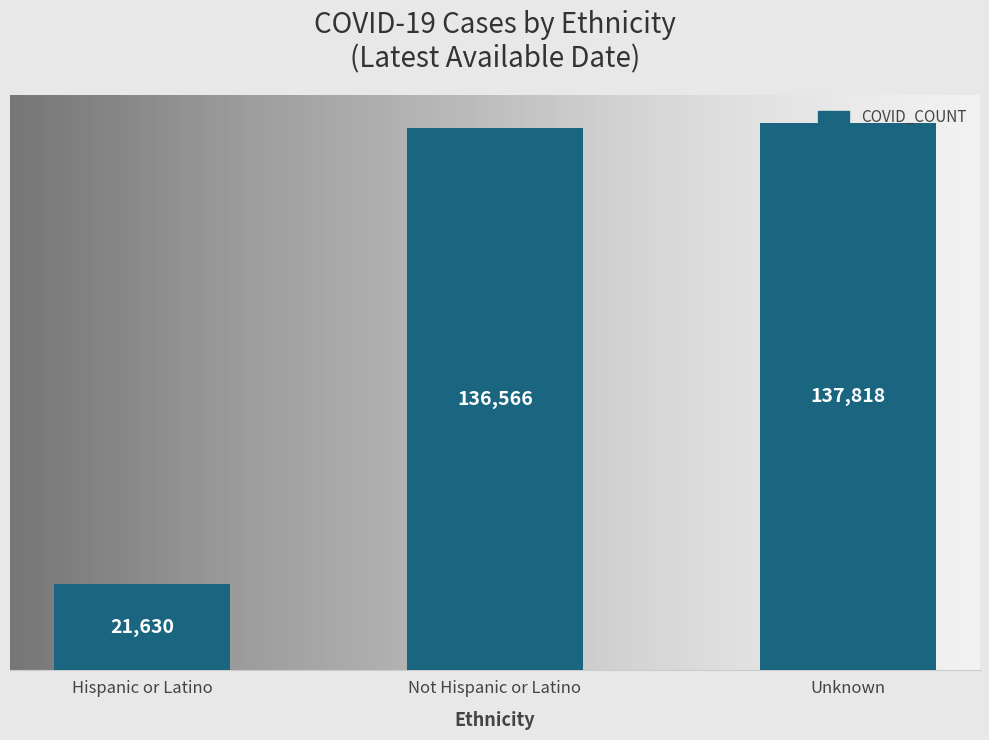

What is the maximum value shown in the chart?

137818